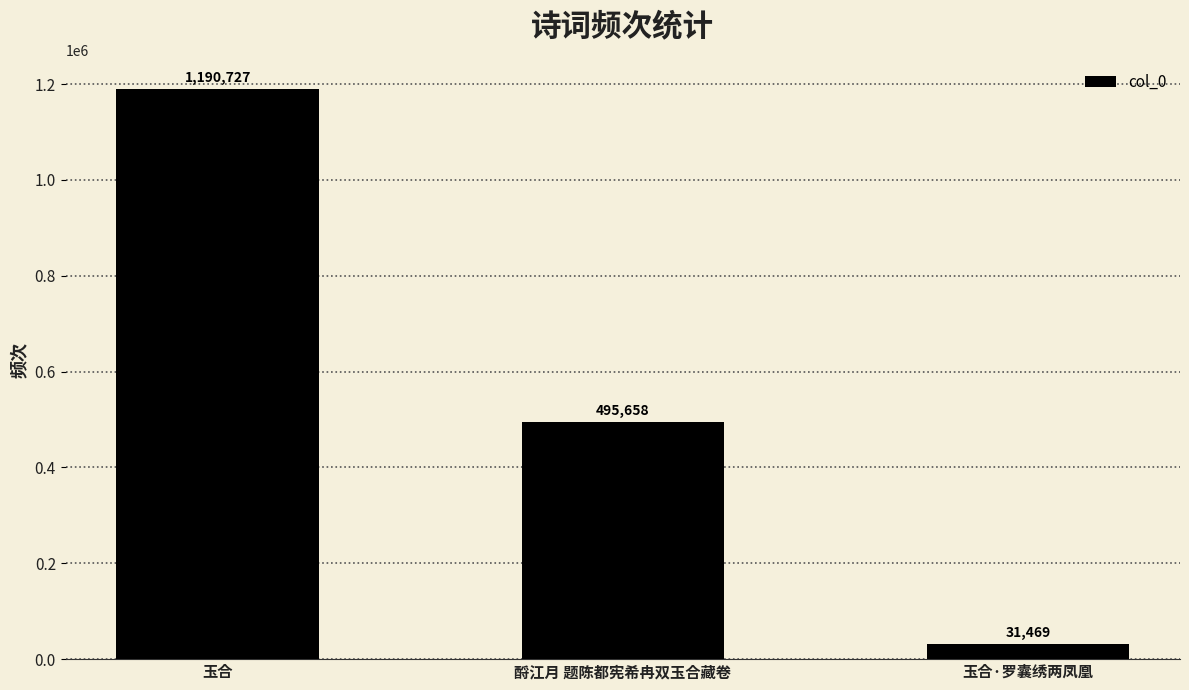

What is the difference between the maximum and minimum values?

1159258